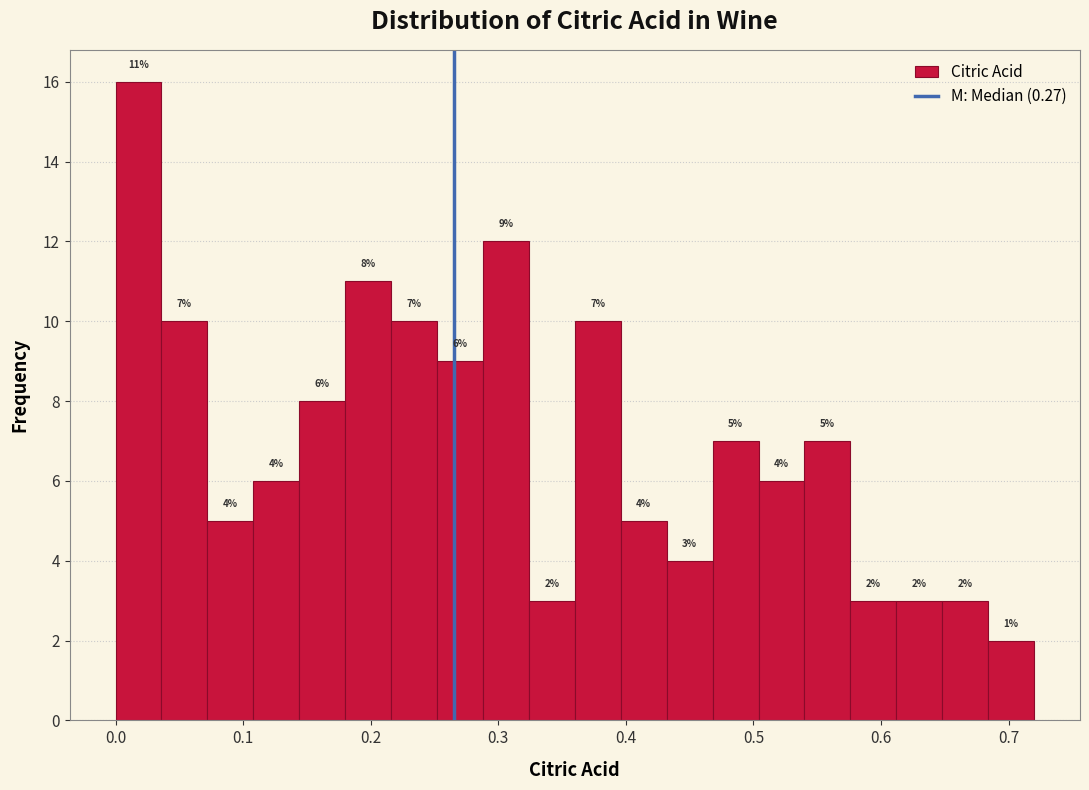

Read against the x-axis, roughly where is the centre of the tallest bar?

0.02